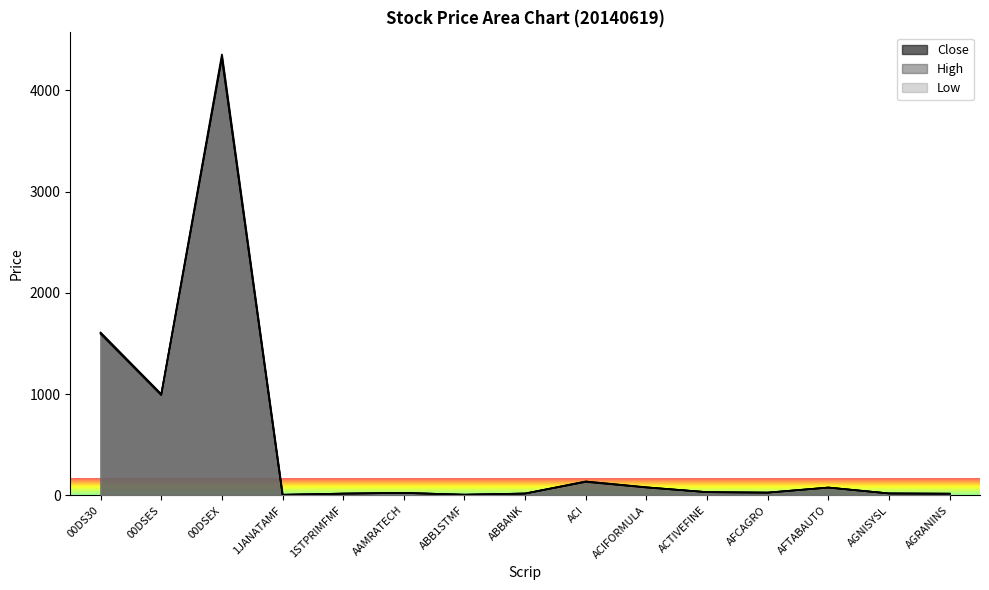

What is the value of the Low point at the 4th from the left?

6.0